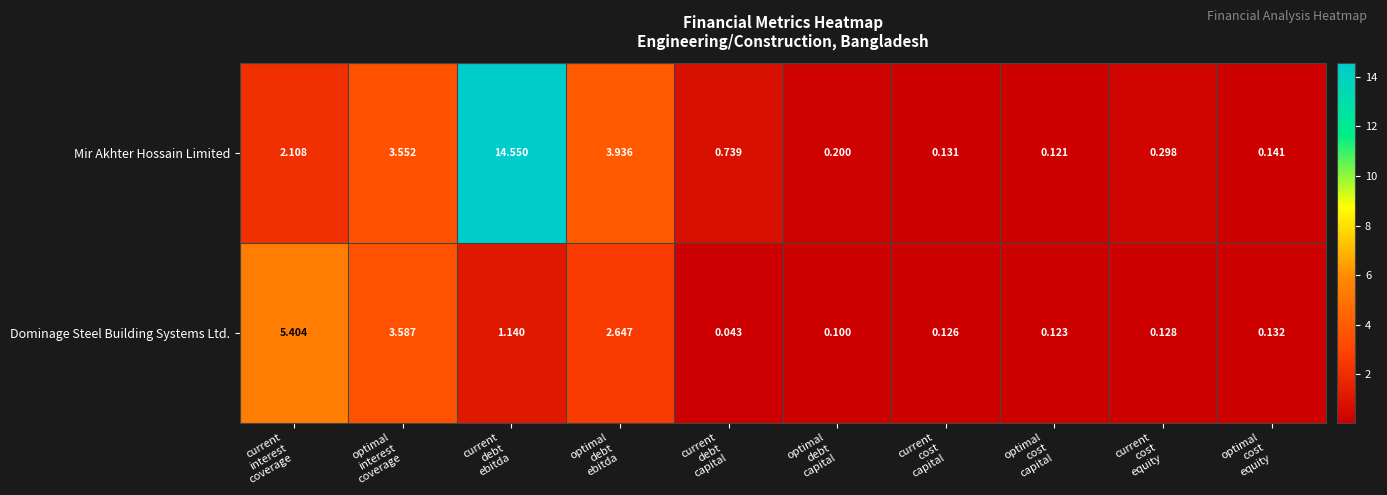

Which series has the largest total across all categories?

Mir Akhter Hossain Limited